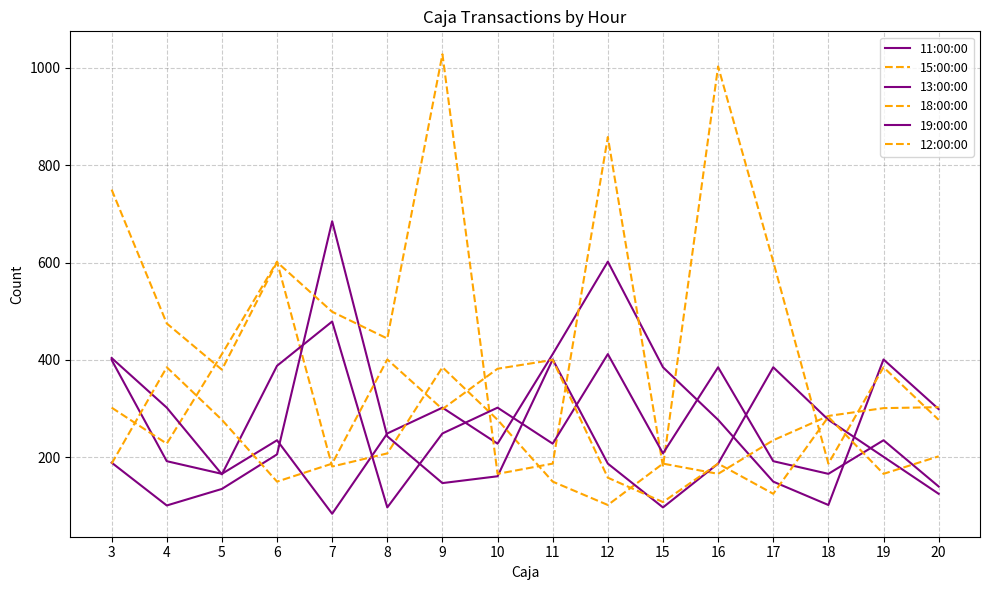

What is the value of the 19:00:00 point at the 7th from the left?

249